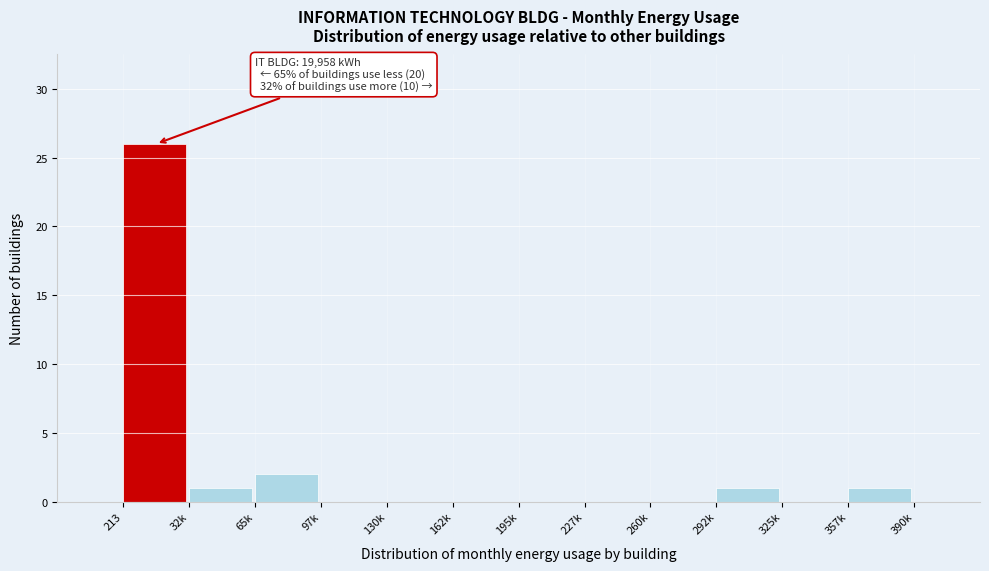

Reading left to right, extract all data points from this chart.

213=26	32k=1	65k=2	97k=0	130k=0	162k=0	195k=0	227k=0	260k=0	292k=1	325k=0	357k=1